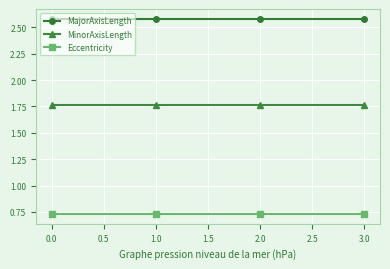

At how many categories does at least one series exceed 0?

4